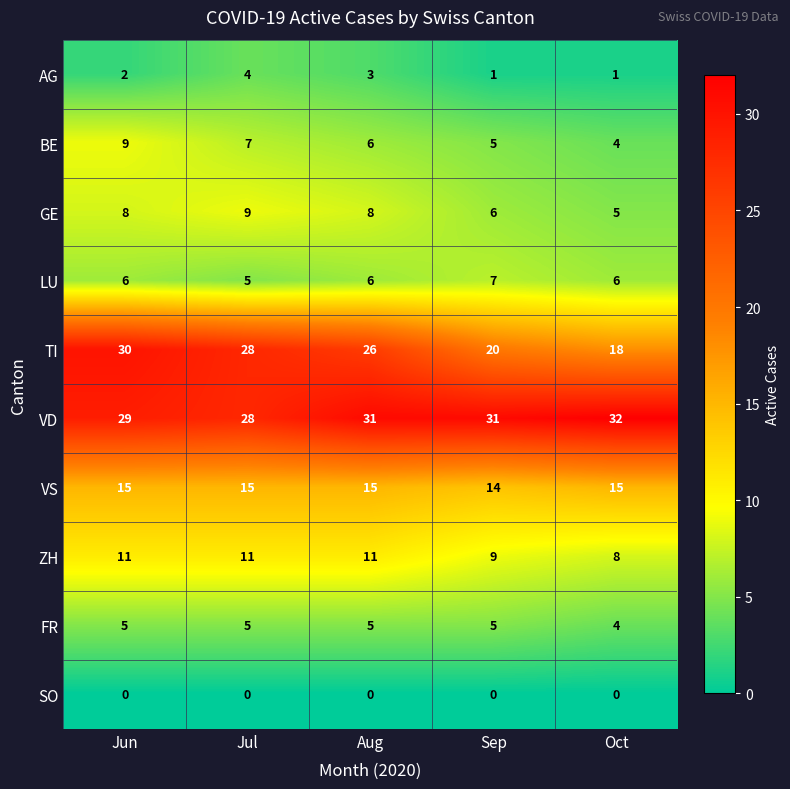

At which label does TI reach its peak?

Jun